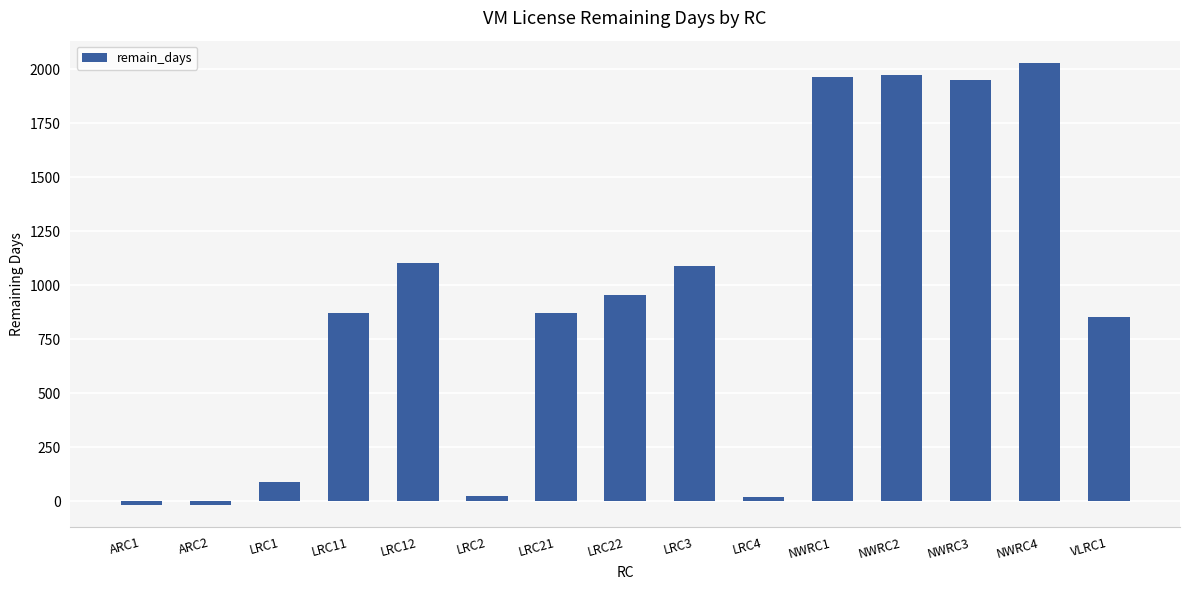

At which label is the value closest to 1006?

LRC22